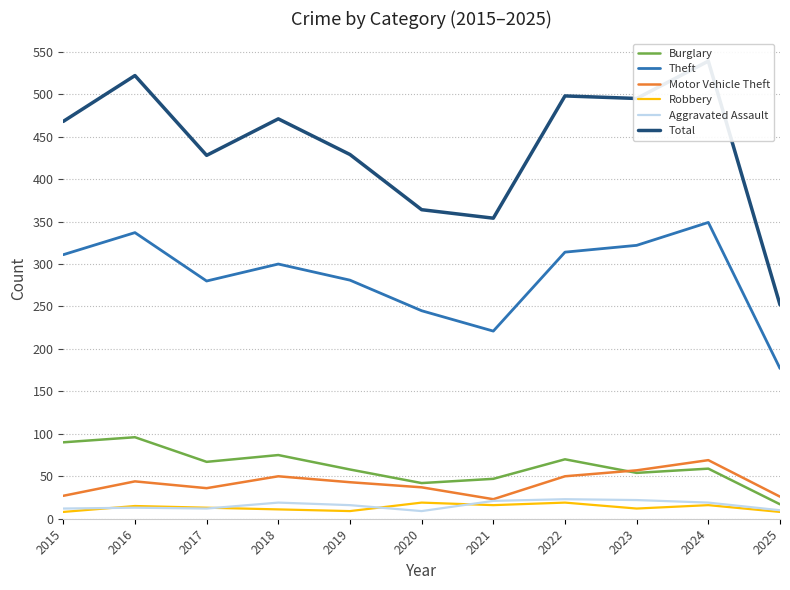

Is it true that Aggravated Assault equals 8 at 2016?

False